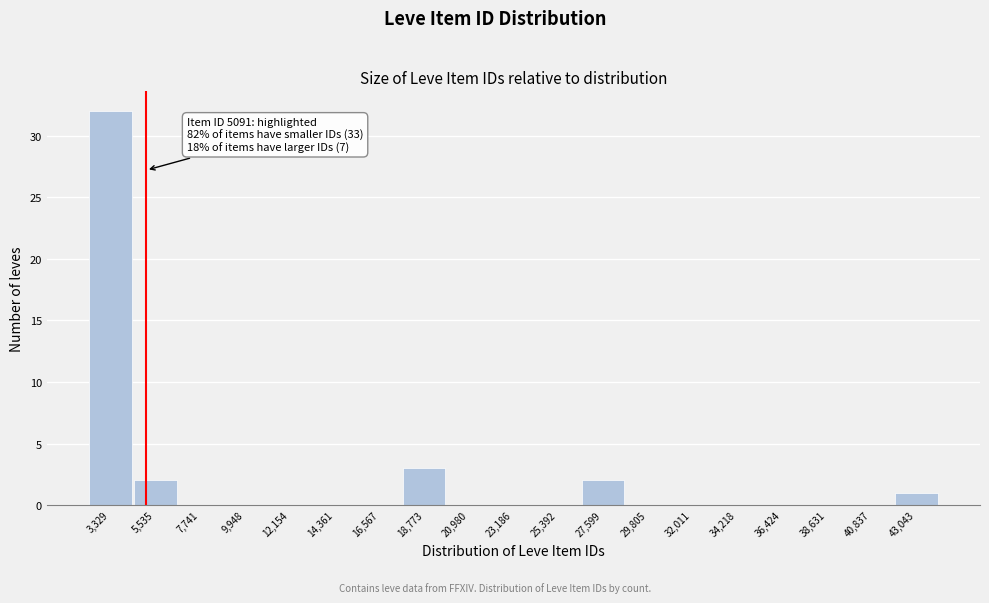

Over which range of the x-axis is the bar tallest?

2000 to 4500